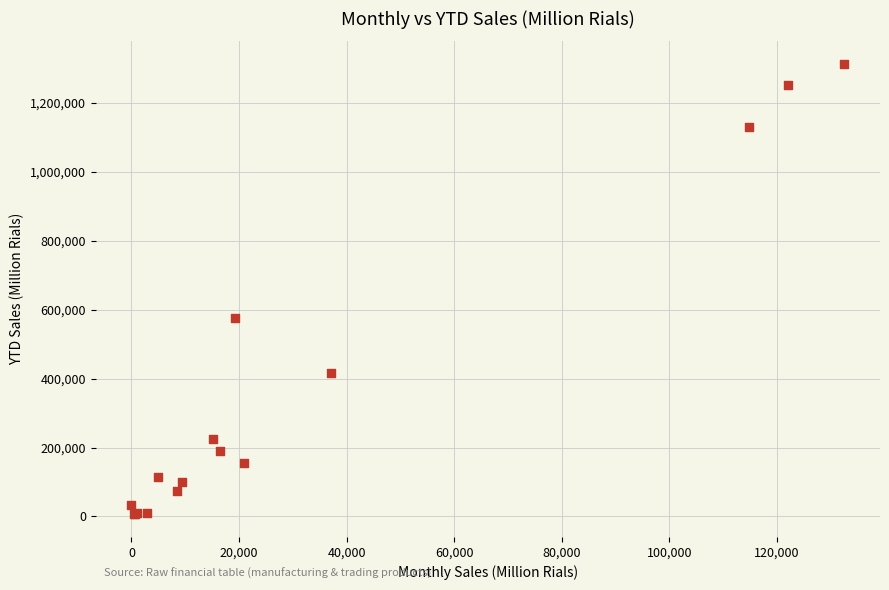

What Y value in the scatter plot is closest to 659803?

575821